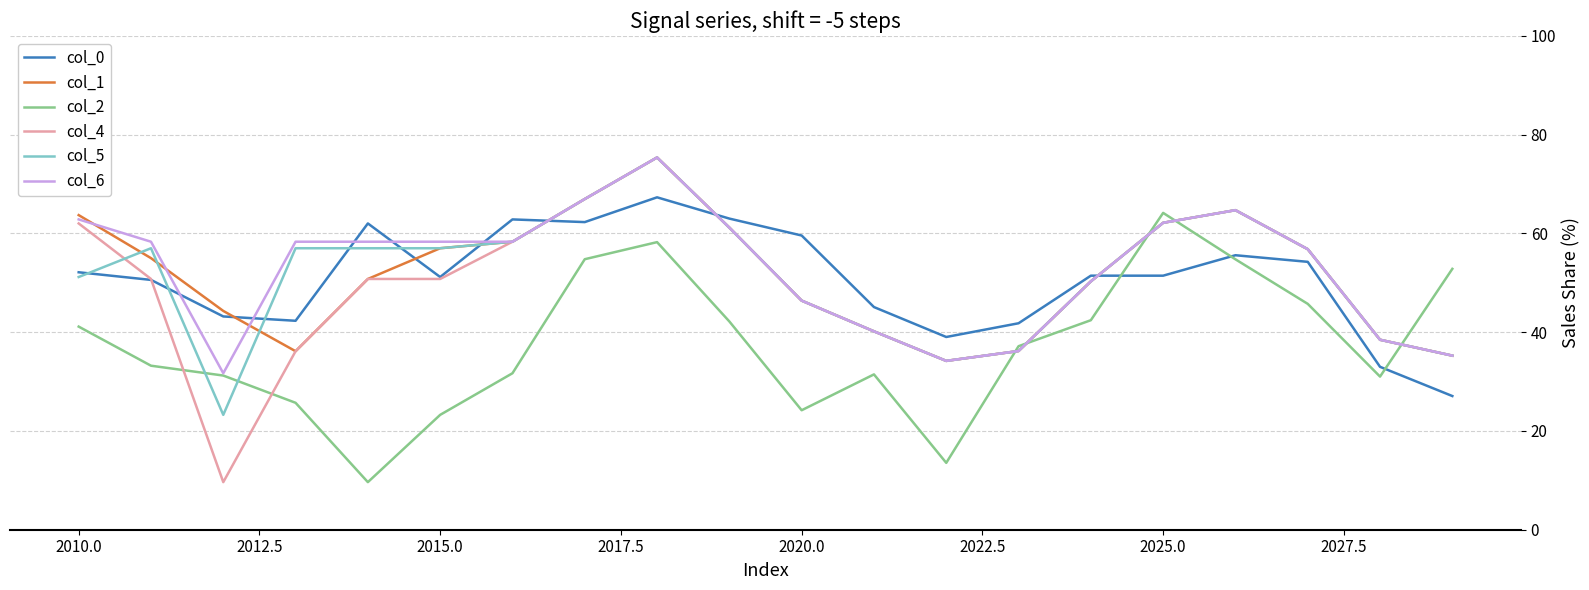

How many times do col_6 and col_0 cross each other?

8